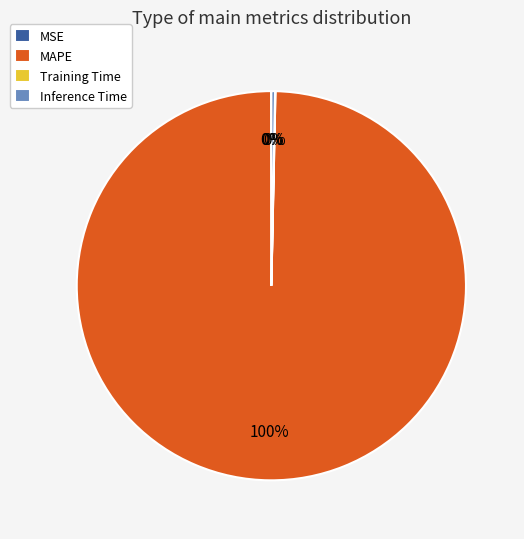

Which category has the biggest portion of the pie?

MAPE